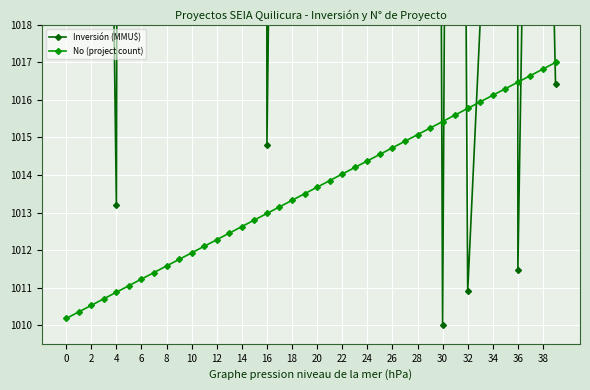

What is the minimum value for No (project count)?

1010.2